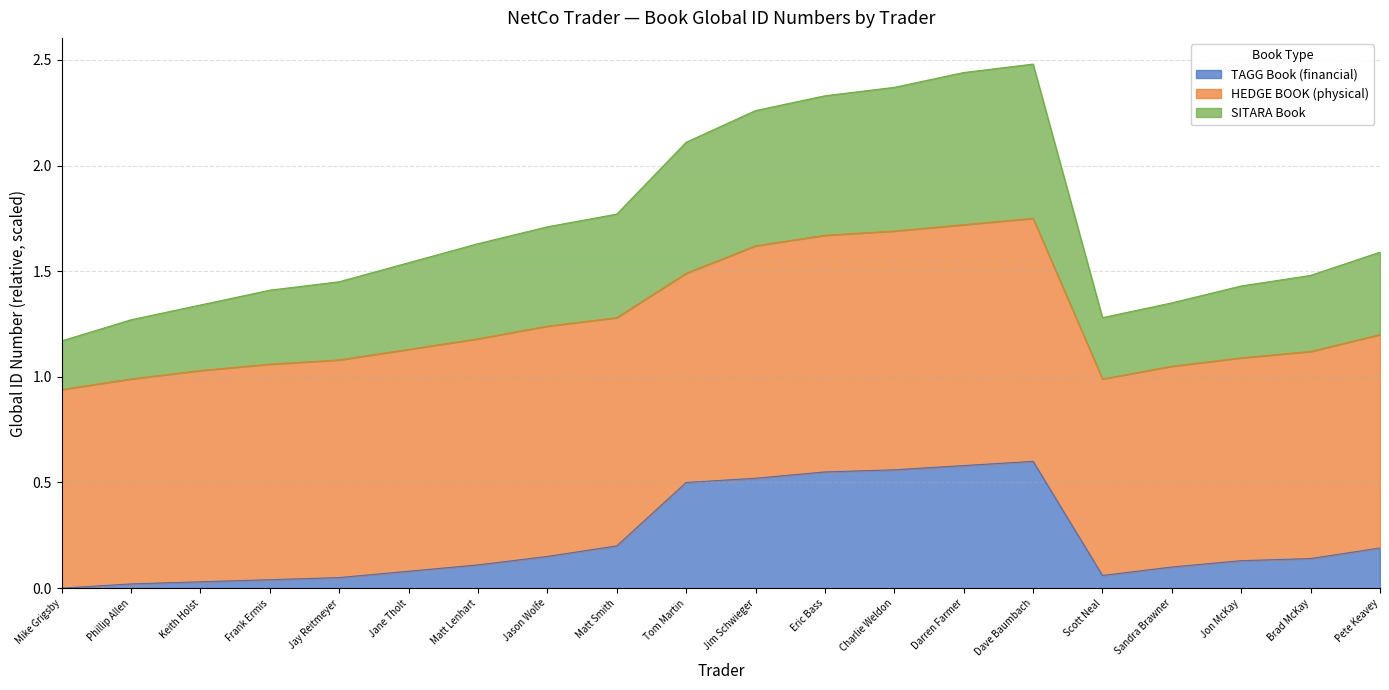

True or false: TAGG Book (financial) and SITARA Book intersect in this chart.

False